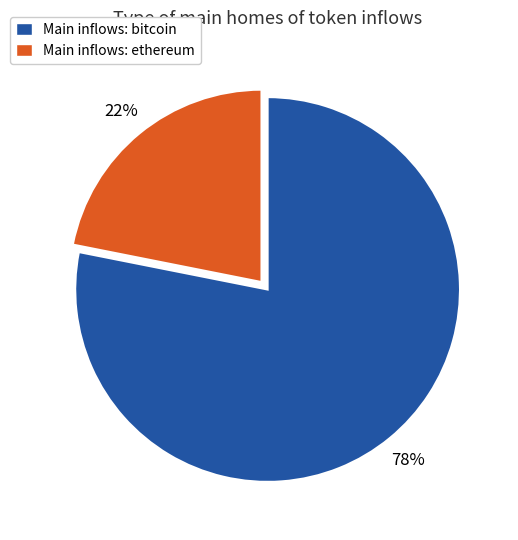

Is it true that Main inflows: bitcoin is 78% of the pie?

True